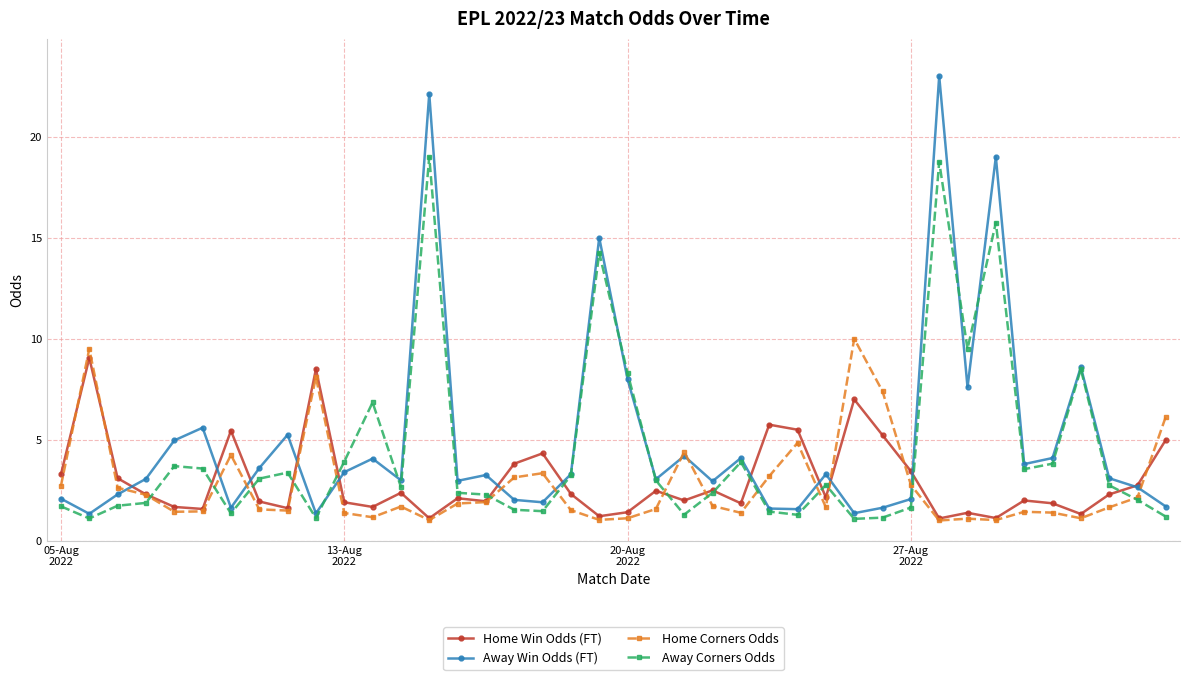

True or false: Away Corners Odds has more than 1 interior local peaks.

True